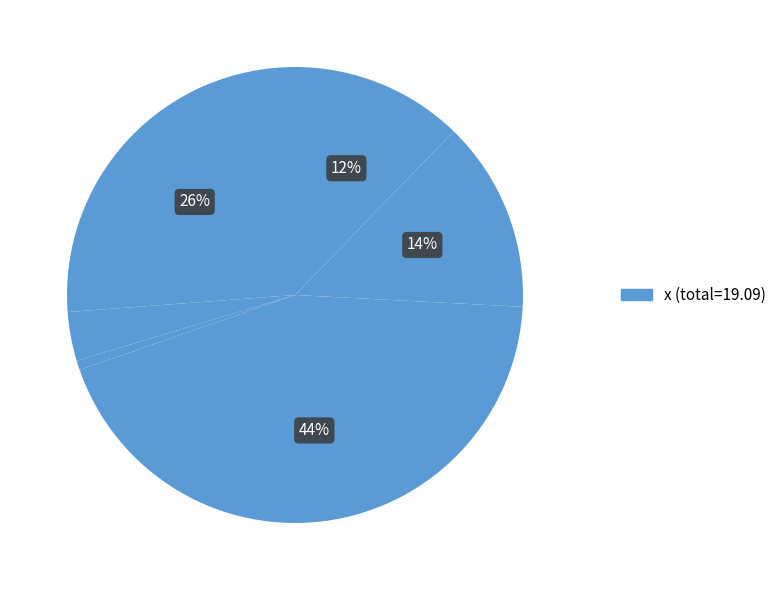

How many segments does this pie chart have?

6